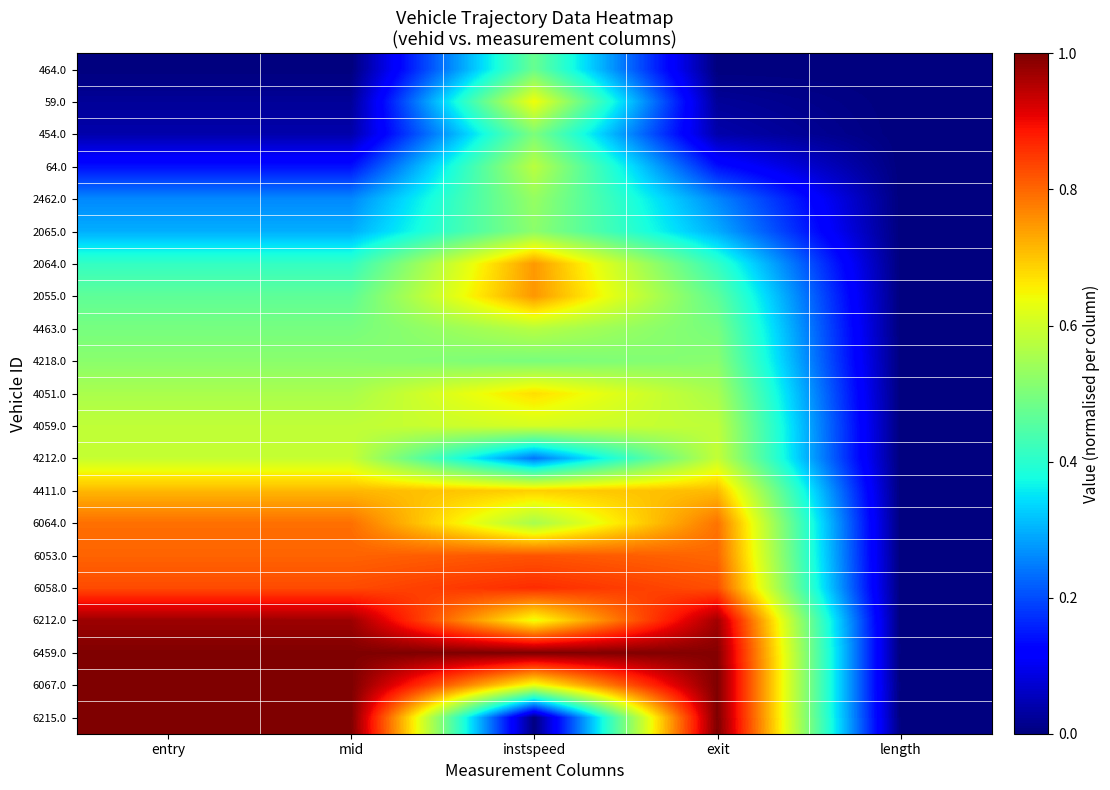

At how many categories does at least one series exceed 0?

4